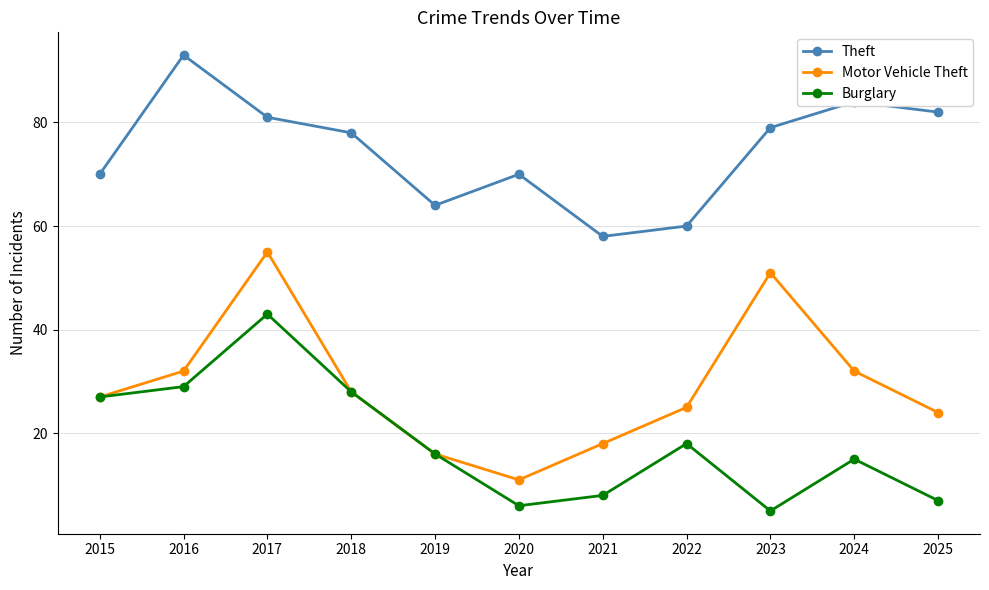

Reading left to right, list all the values displayed in this chart.

Theft: 2015=70	2016=93	2017=81	2018=78	2019=64	2020=70	2021=58	2022=60	2023=79	2024=84	2025=82
Motor Vehicle Theft: 2015=27	2016=32	2017=55	2018=28	2019=16	2020=11	2021=18	2022=25	2023=51	2024=32	2025=24
Burglary: 2015=27	2016=29	2017=43	2018=28	2019=16	2020=6	2021=8	2022=18	2023=5	2024=15	2025=7